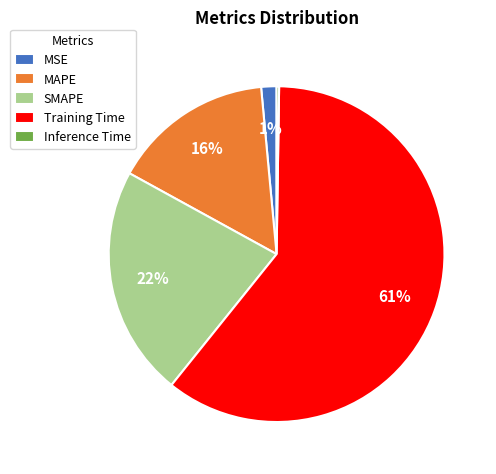

What percentage is the Training Time slice, to the nearest percent?

61%